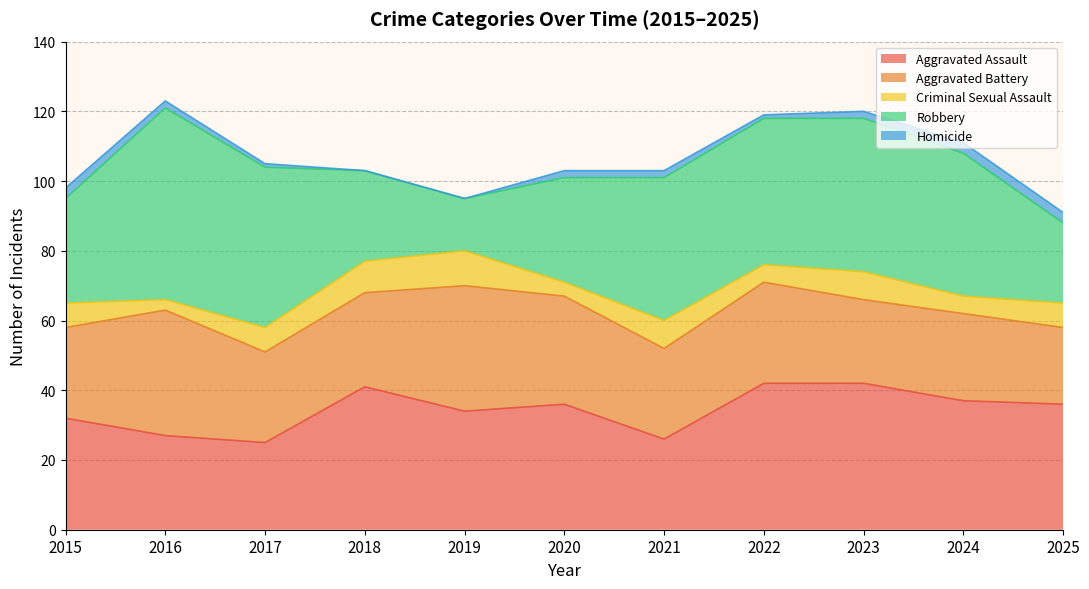

What is the difference between the maximum and minimum values in the Aggravated Assault series?

17